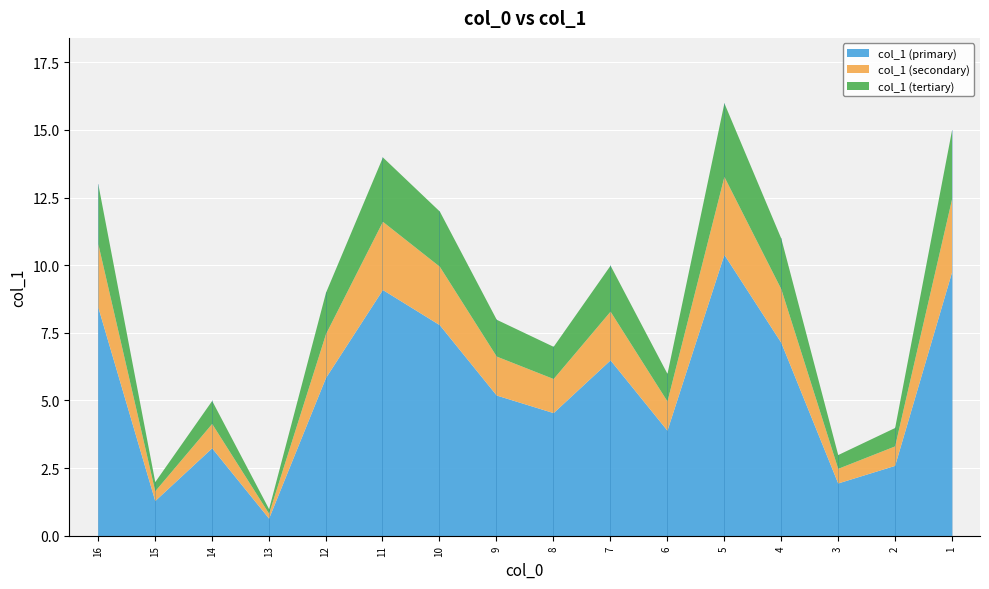

Approximately how many times larger is the value at 3 compared to 5?

0.2